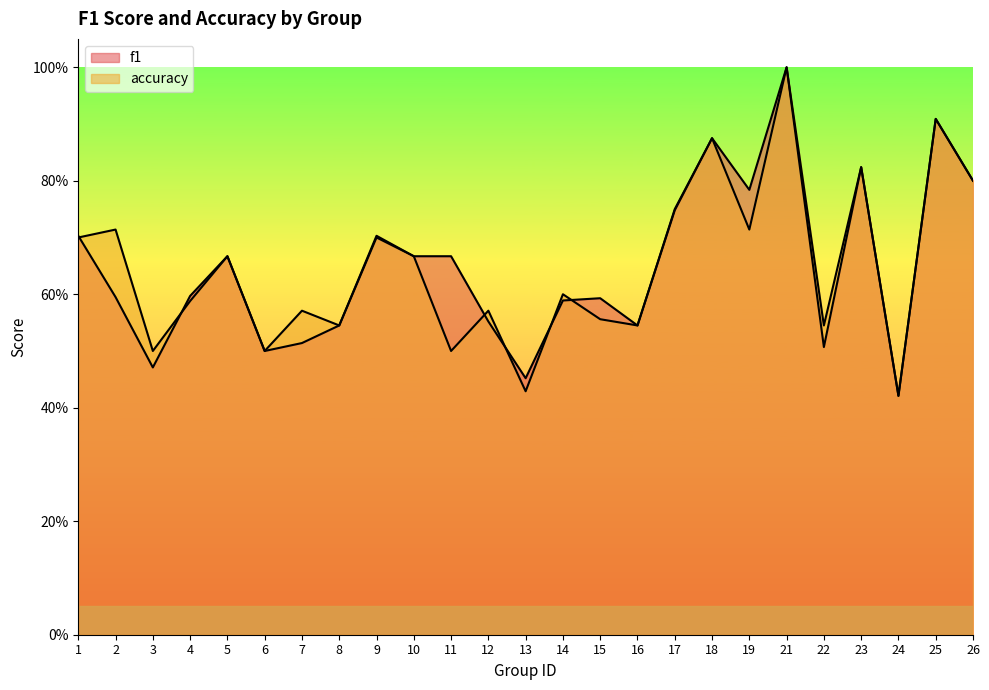

Reading left to right, what are all the values shown in this chart?

f1: 1=0.7	2=0.6	3=0.5	4=0.6	5=0.7	6=0.5	7=0.5	8=0.5	9=0.7	10=0.7	11=0.7	12=0.6	13=0.5	14=0.6	15=0.6	16=0.5	17=0.7	18=0.9	19=0.8	21=1.0	22=0.5	23=0.8	24=0.4	25=0.9	26=0.8
accuracy: 1=0.7	2=0.7	3=0.5	4=0.6	5=0.7	6=0.5	7=0.6	8=0.5	9=0.7	10=0.7	11=0.5	12=0.6	13=0.4	14=0.6	15=0.6	16=0.5	17=0.8	18=0.9	19=0.7	21=1.0	22=0.5	23=0.8	24=0.4	25=0.9	26=0.8